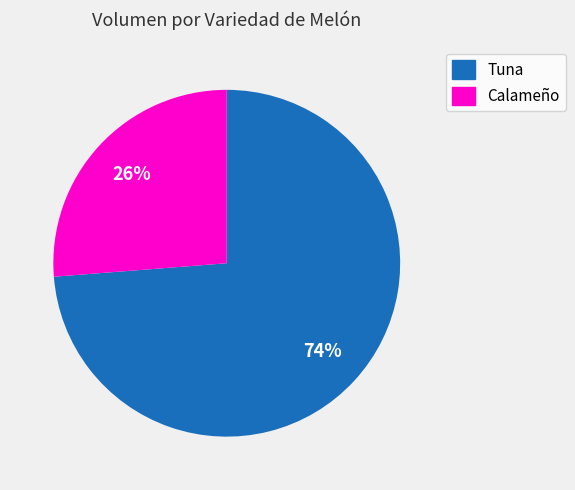

Is there a majority slice in this chart?

Yes